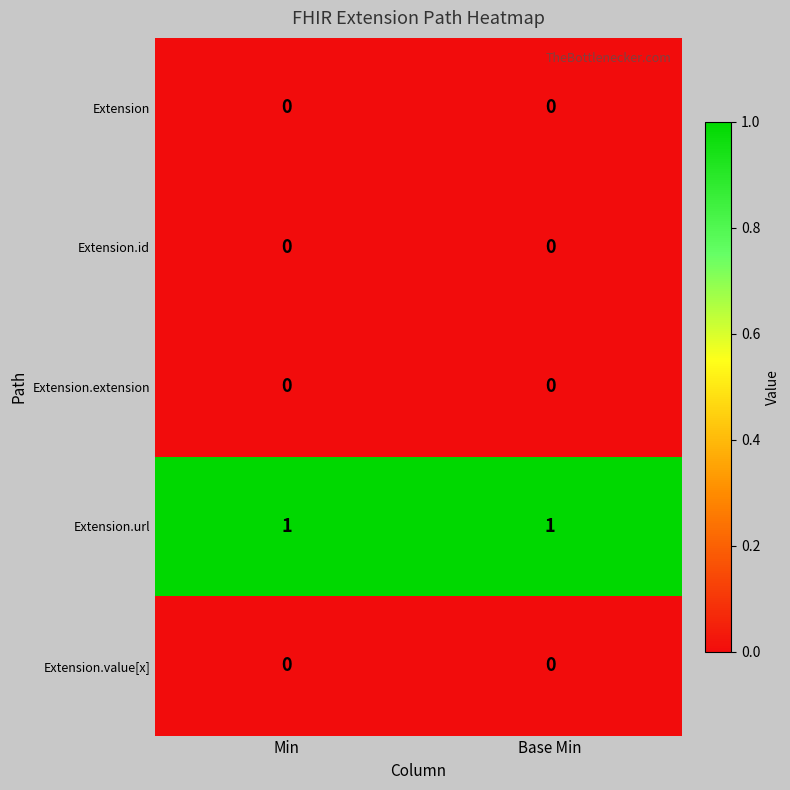

The value of Extension.id at Min is 0. True or false?

True